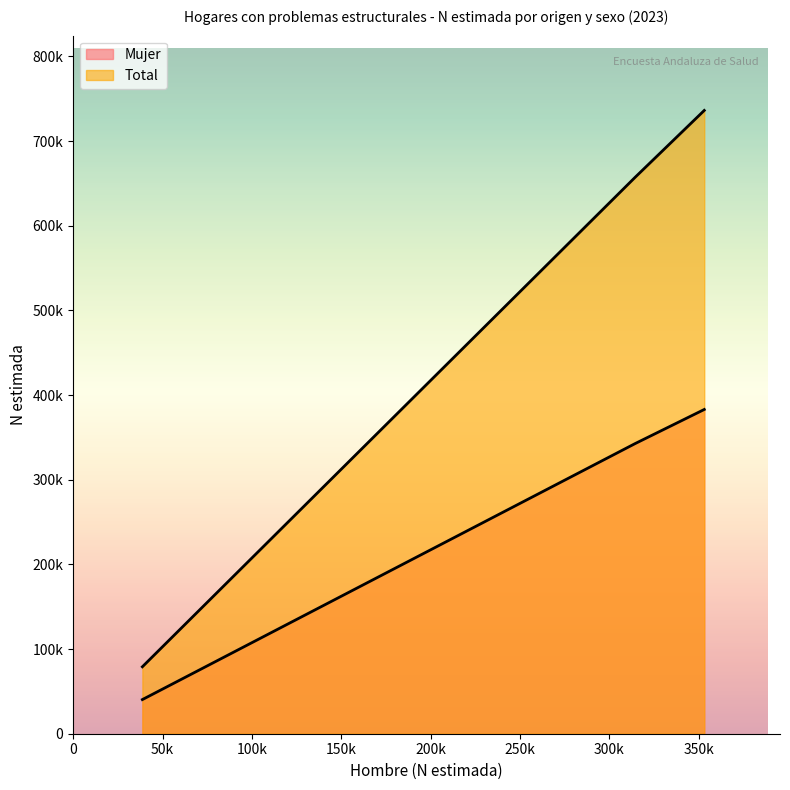

Reading left to right, transcribe all the data shown in this chart.

Mujer: 342625	40320	382945
Total: 657071	79047	736118